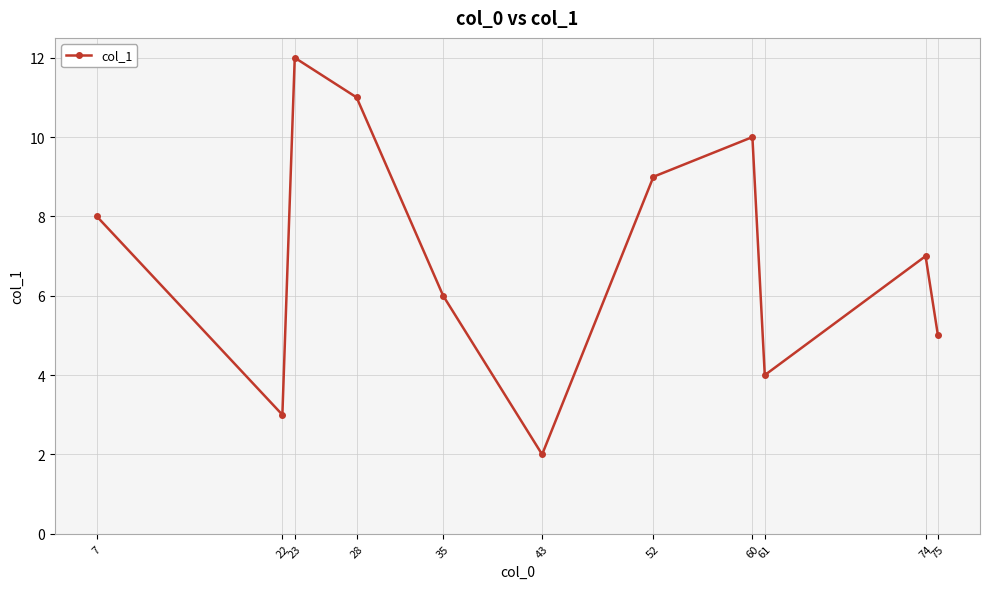

How many data points are above 7?

6